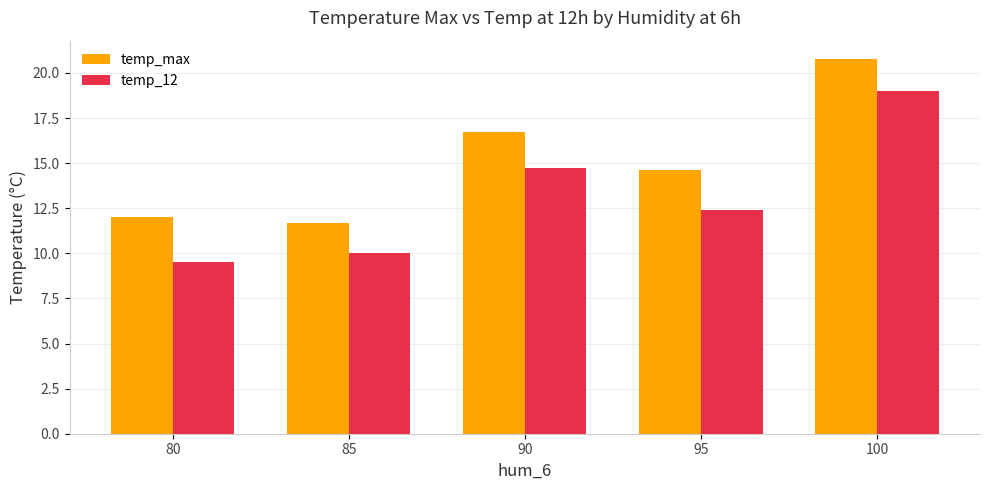

Rank the series by their average value, from lowest to highest.

temp_12, temp_max